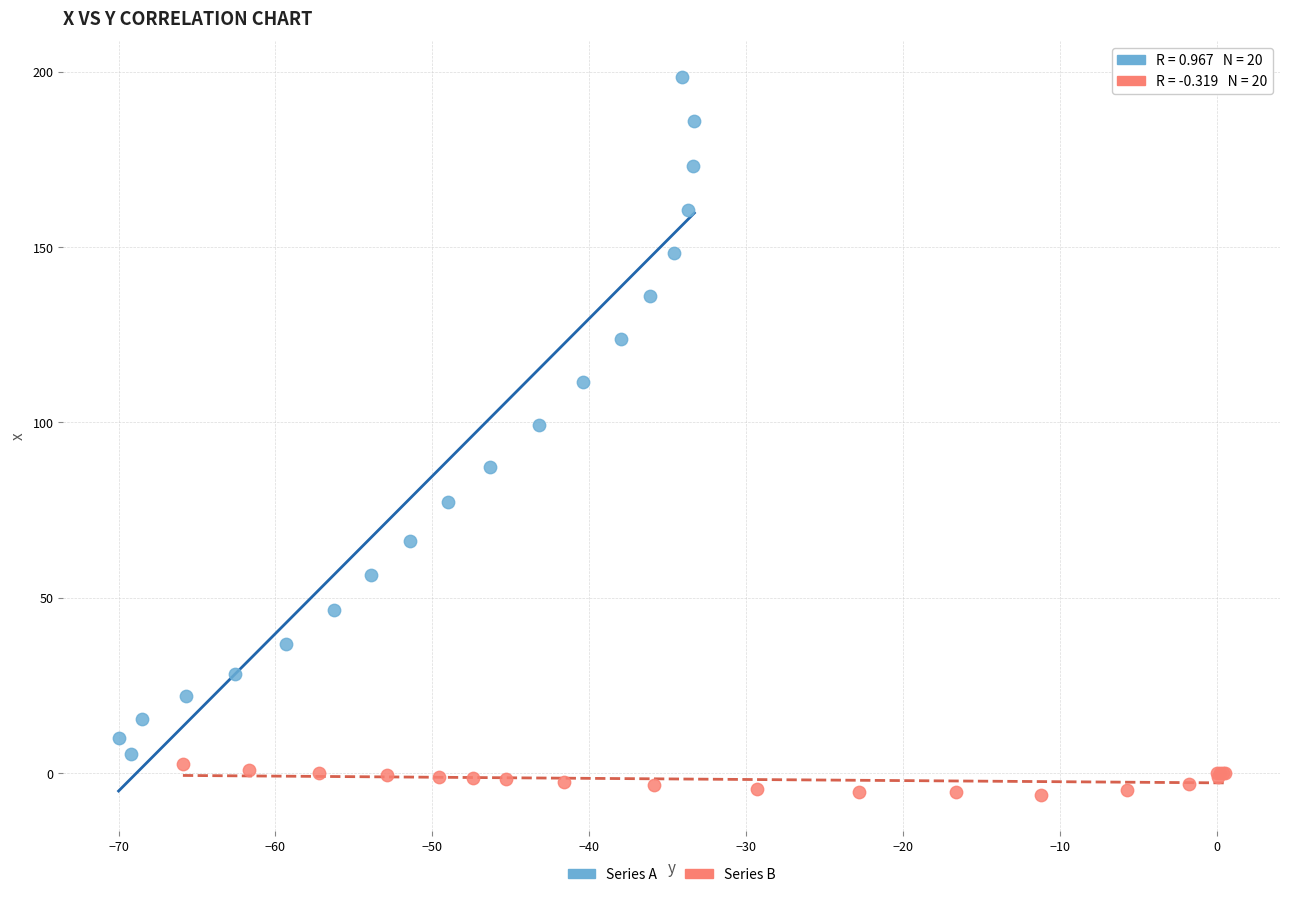

What are all the series names shown in the legend?

Series A, Series B